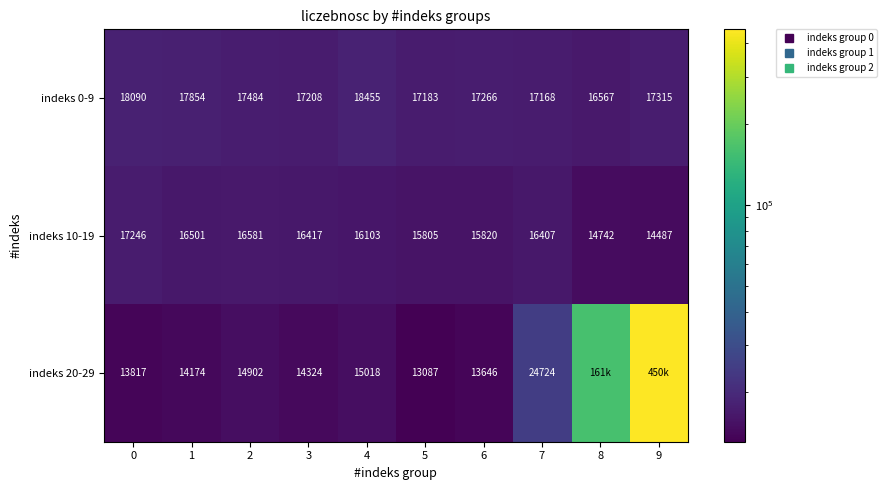

At which category does the chart reach its peak across all series?

9